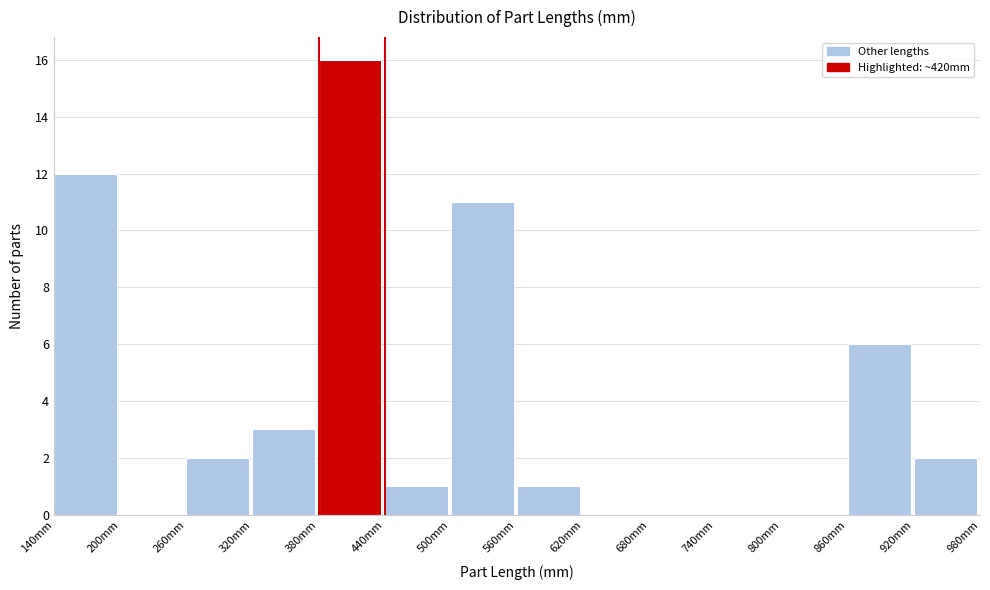

Reading left to right, transcribe this chart: for each bar, give the range it covers on the x-axis and its height. The values are not printed on the chart, so give them approximately, as read against the axis.

140 to 200: 12
200 to 260: 0
260 to 320: 2
320 to 380: 3
380 to 440: 16
440 to 500: 1
500 to 560: 11
560 to 620: 1
620 to 680: 0
680 to 740: 0
740 to 800: 0
800 to 860: 0
860 to 920: 6
920 to 980: 2